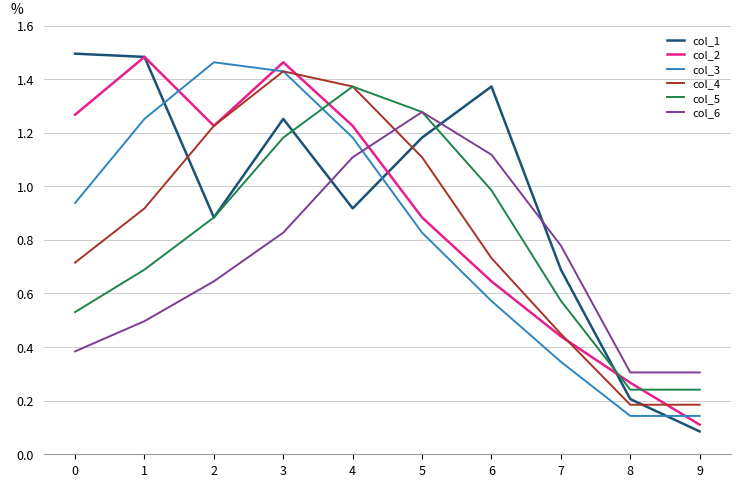

How many times do col_2 and col_3 cross each other?

3